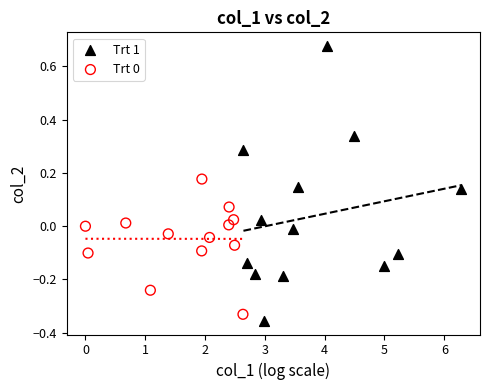

Which series has the widest spread of Y values?

Trt 1